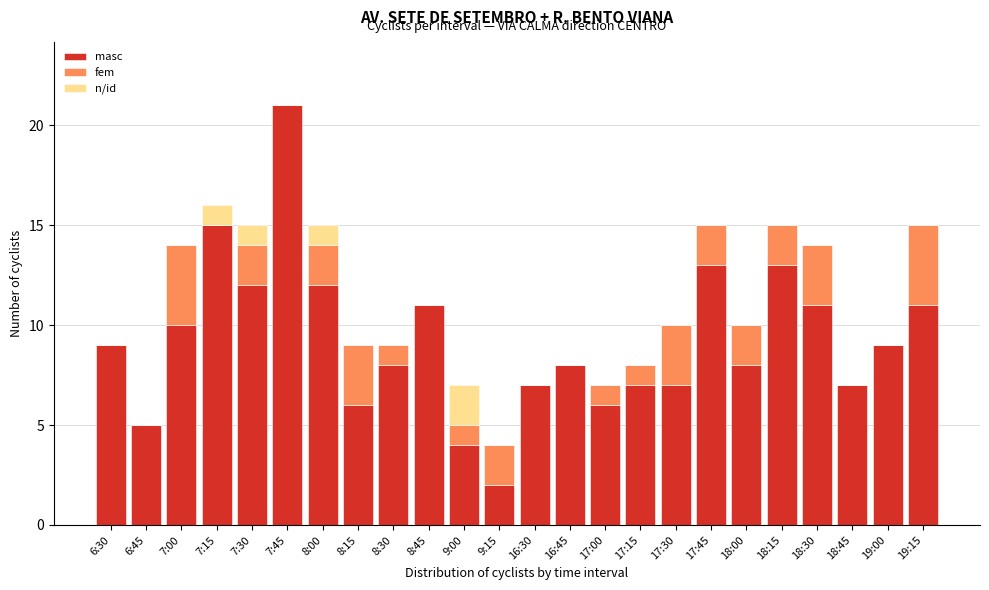

At which category is the sum across all series the highest?

7:45